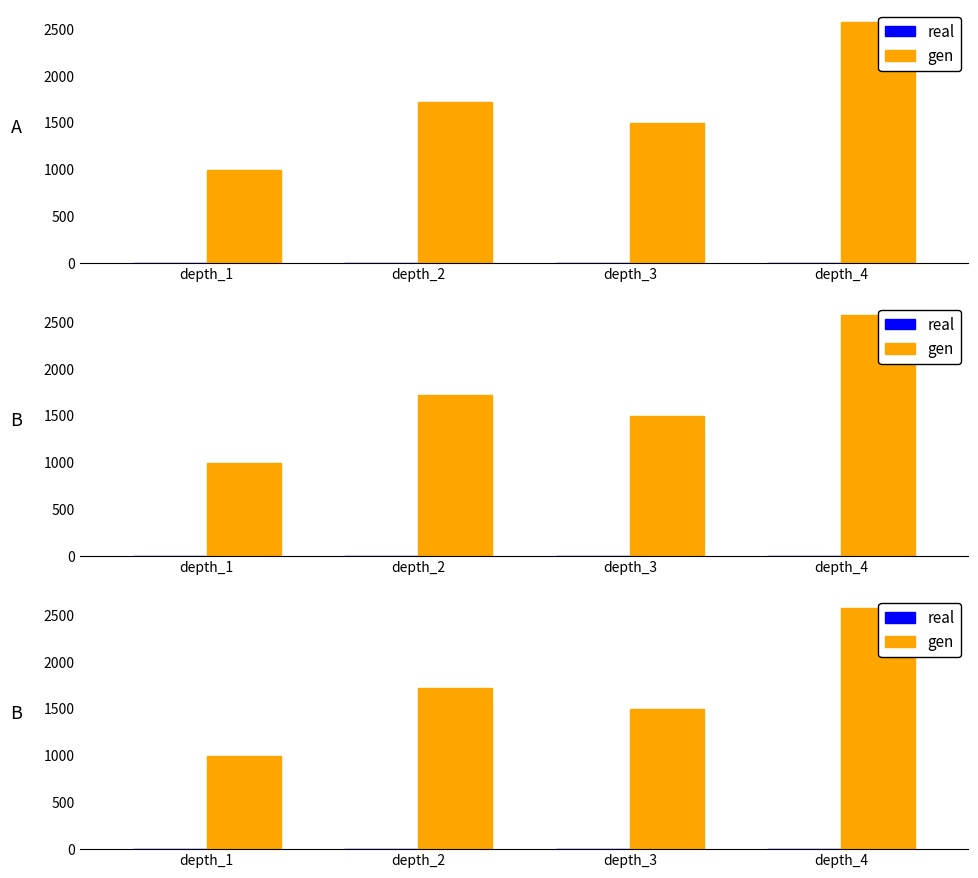

Are the bars grouped side by side (vs. stacked)?

Yes